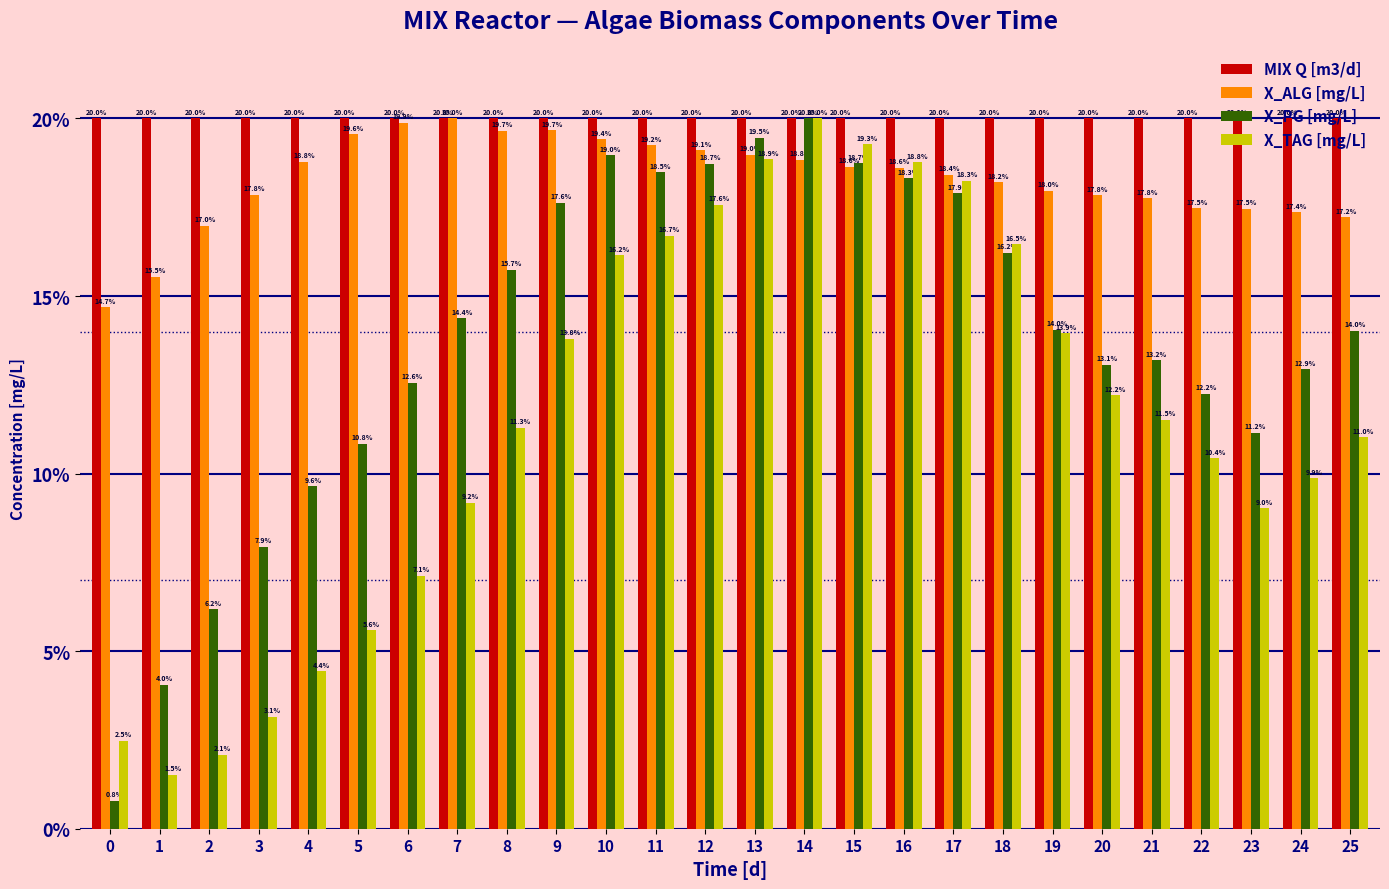

The X_PG [mg/L] series shows 17.9 at 17. True or false?

True